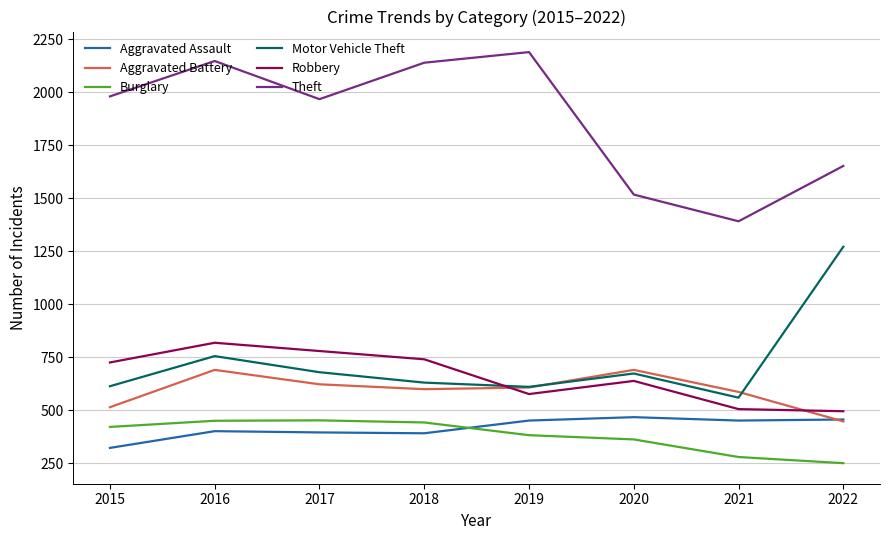

What is the difference between the maximum and minimum values in the Aggravated Battery series?

243